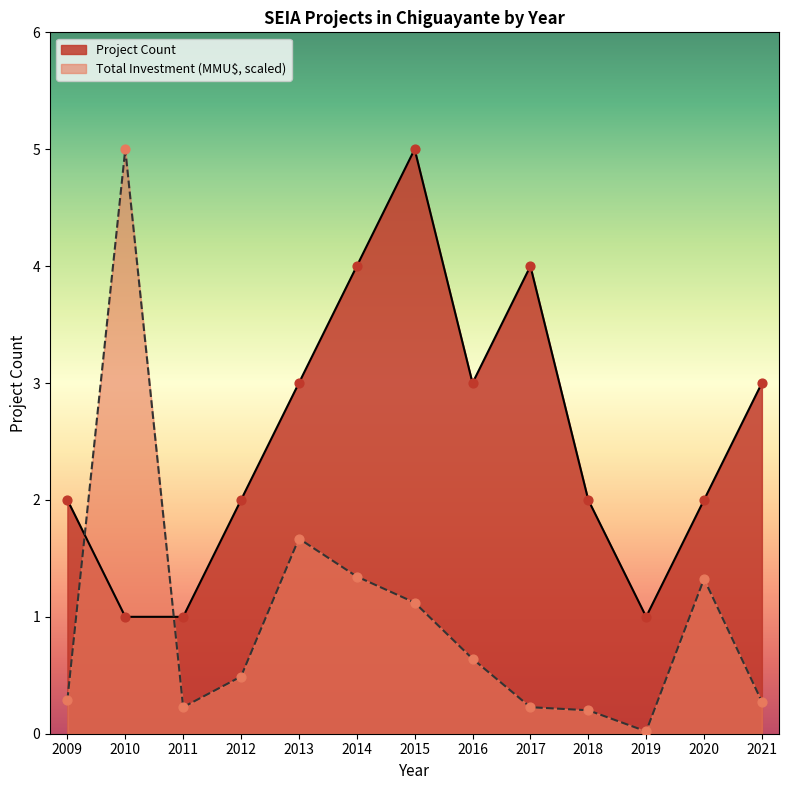

Which series contains the lowest Y value?

Total Investment (MMU$)